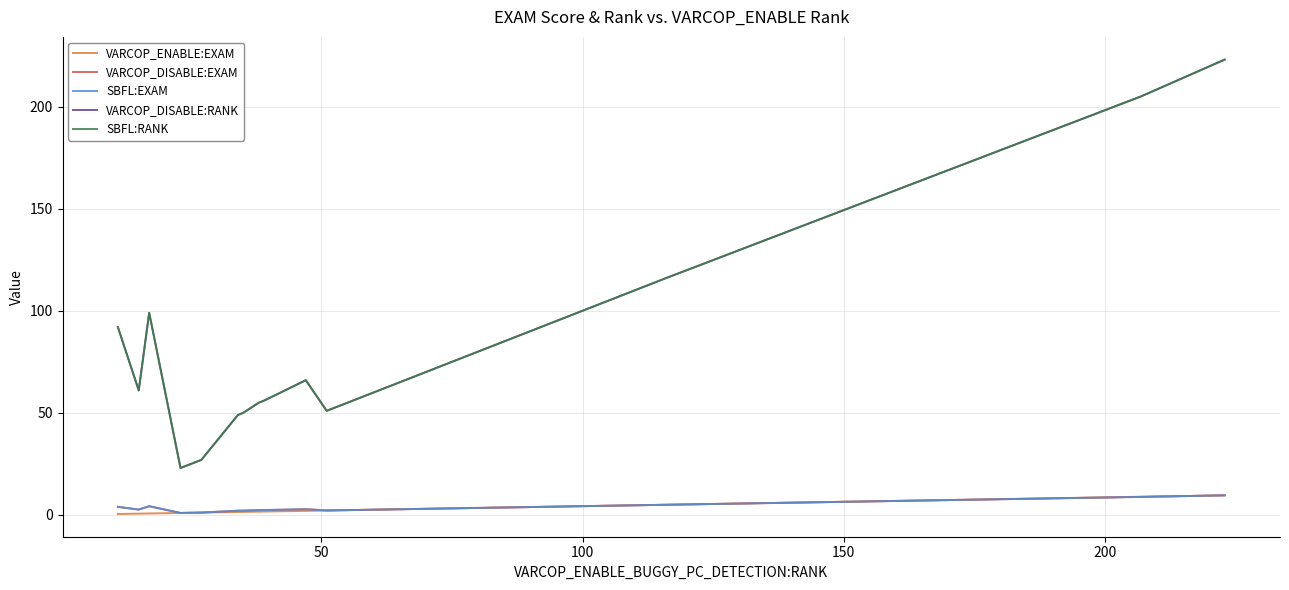

Does the chart have visible grid lines?

Yes